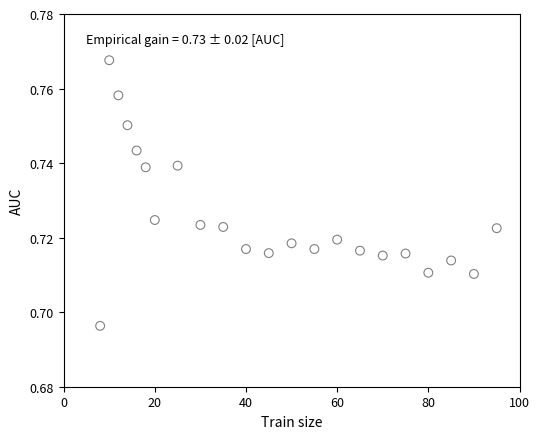

What is the range of X values (max minus min)?

87.0